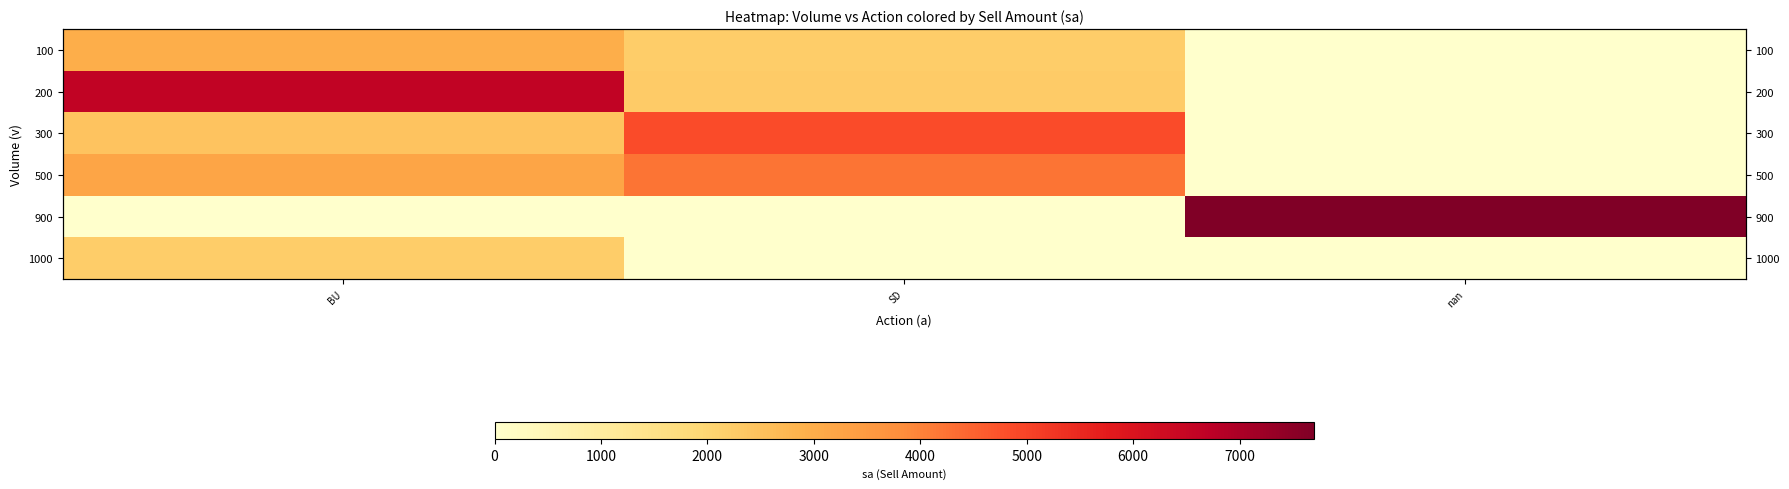

Read the 300 value at BU.

2450.0